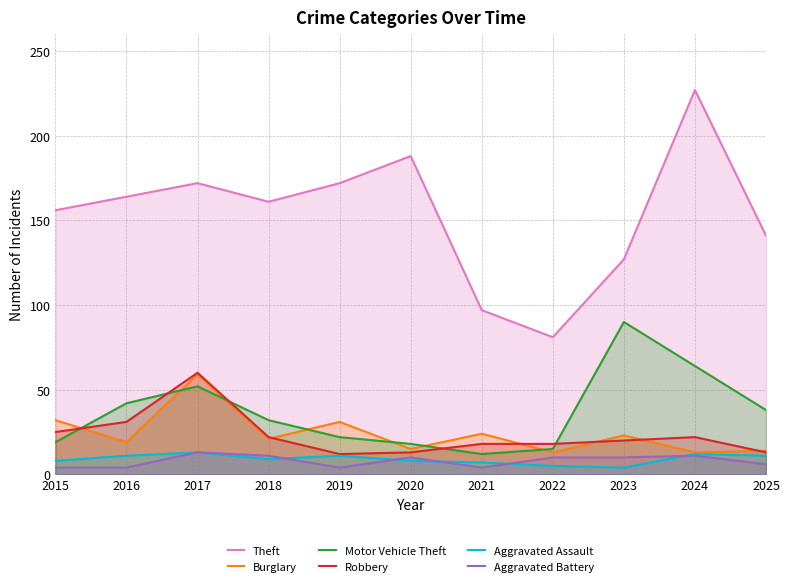

Reading left to right, extract all data points from this chart.

Theft: 2015=156	2016=164	2017=172	2018=161	2019=172	2020=188	2021=97	2022=81	2023=127	2024=227	2025=141
Burglary: 2015=32	2016=19	2017=59	2018=21	2019=31	2020=15	2021=24	2022=13	2023=23	2024=13	2025=14
Motor Vehicle Theft: 2015=19	2016=42	2017=52	2018=32	2019=22	2020=18	2021=12	2022=15	2023=90	2024=64	2025=38
Robbery: 2015=25	2016=31	2017=60	2018=22	2019=12	2020=13	2021=18	2022=18	2023=20	2024=22	2025=13
Aggravated Assault: 2015=8	2016=11	2017=13	2018=9	2019=11	2020=8	2021=7	2022=5	2023=4	2024=12	2025=11
Aggravated Battery: 2015=4	2016=4	2017=13	2018=11	2019=4	2020=10	2021=4	2022=10	2023=10	2024=11	2025=6